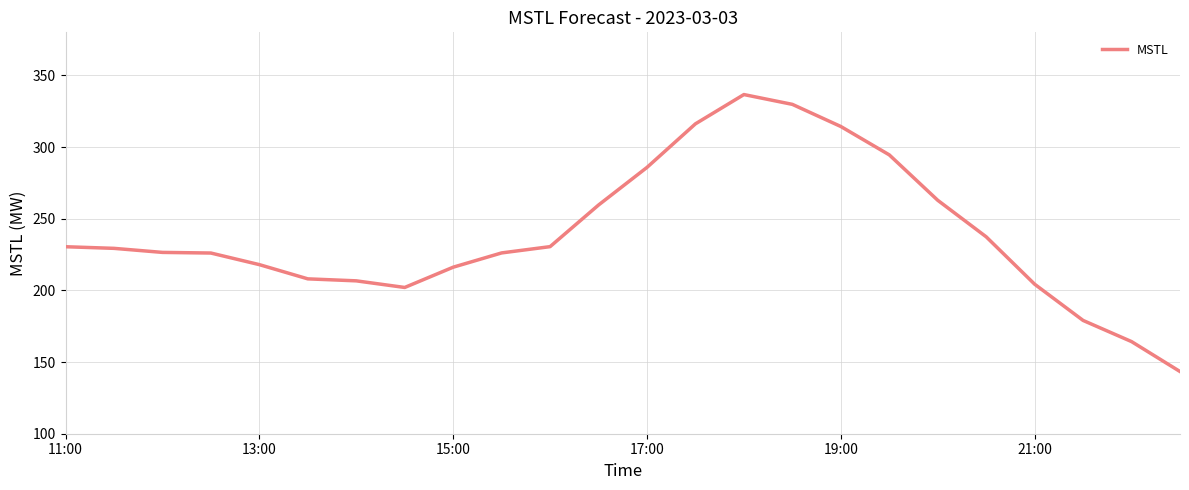

What is the minimum value shown in the chart?

143.4